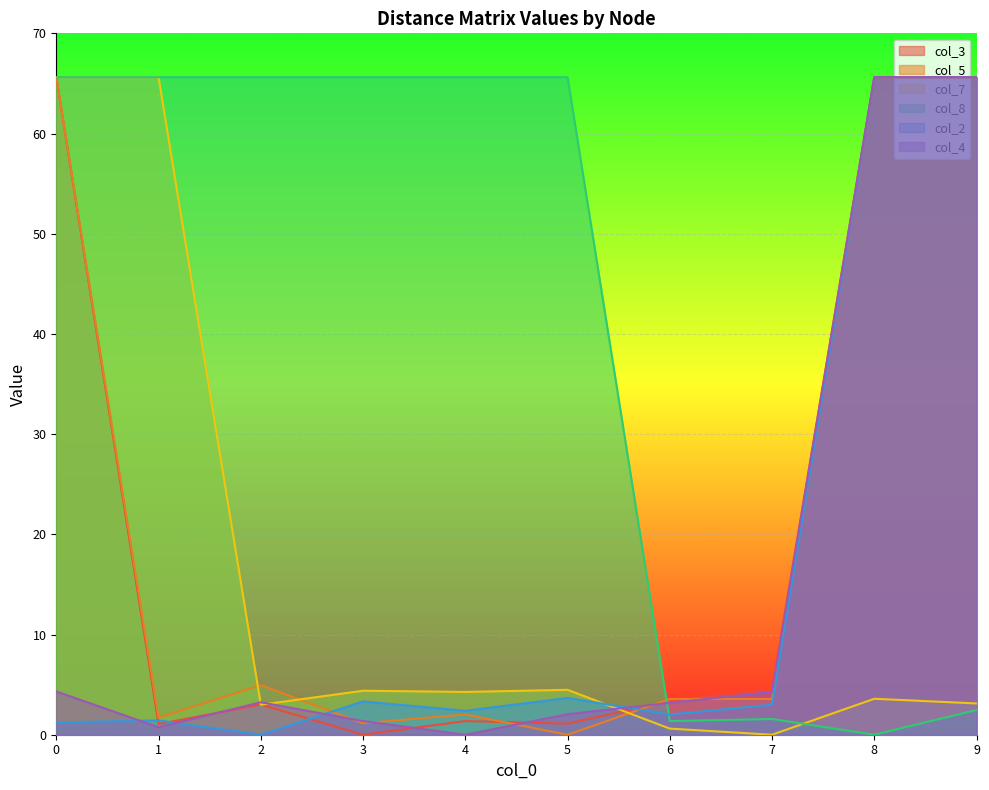

At how many categories does at least one series exceed 24?

8